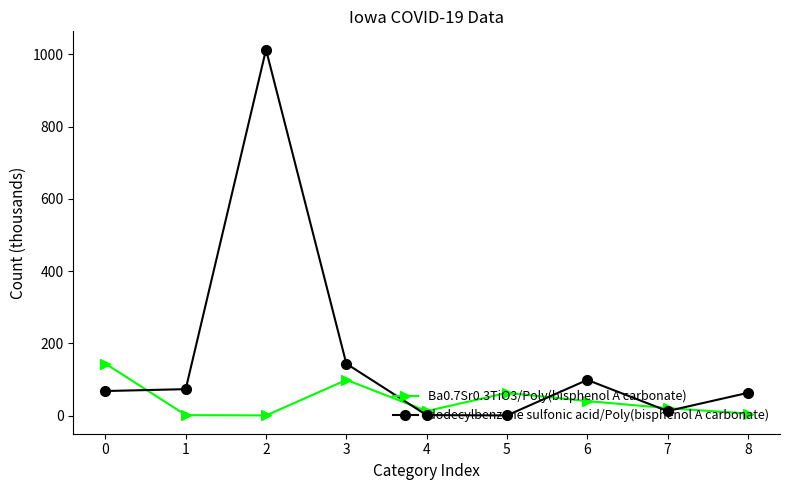

What is the value of the Ba0.7Sr0.3TiO3/Poly(bisphenol A carbonate) point at the 1st from the left?

144.1